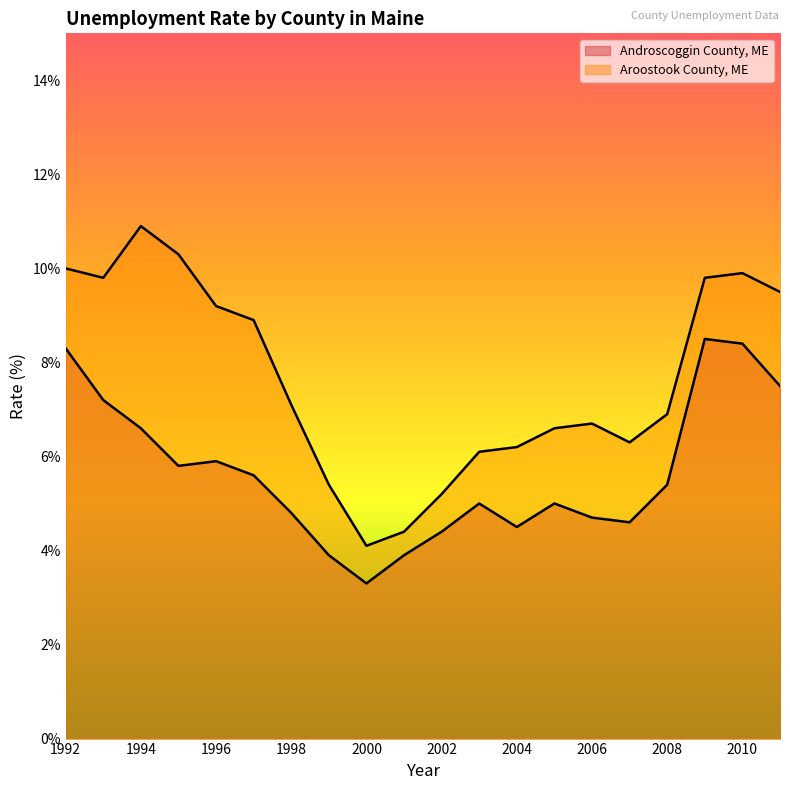

How many data points in Aroostook County, ME are above 7?

10